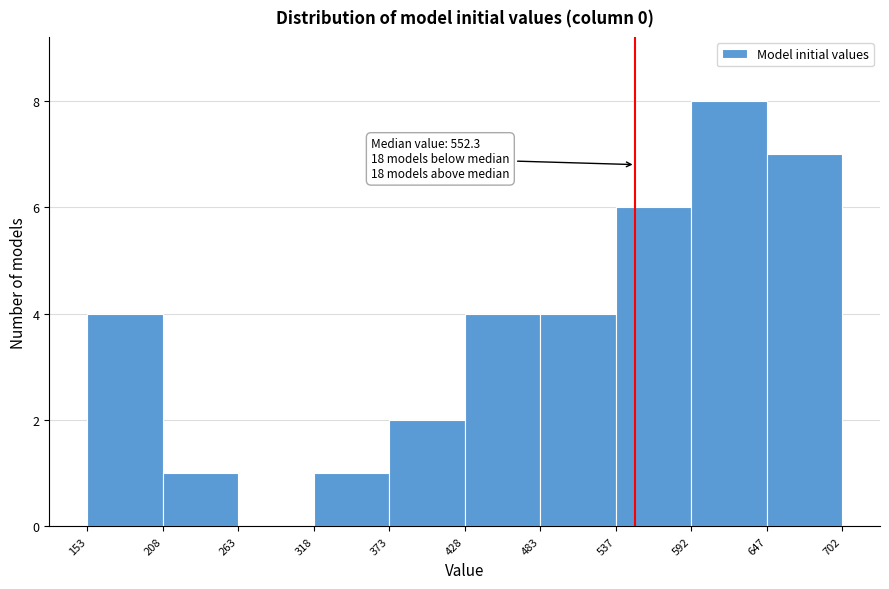

Over which range of the x-axis is the bar tallest?

592 to 647